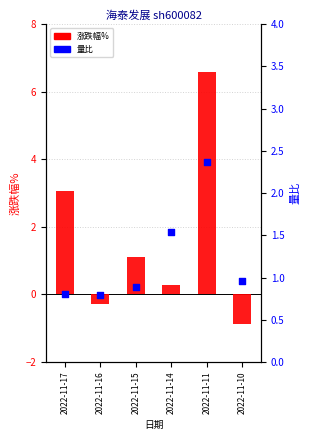

At how many categories does at least one series exceed 1?

4